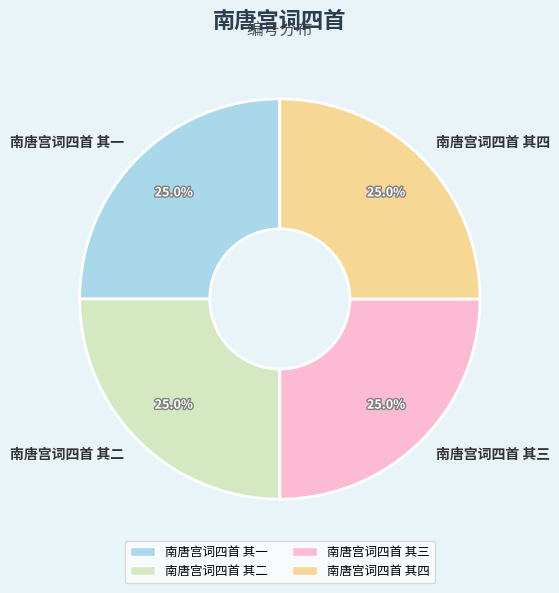

How many segments does this pie chart have?

4